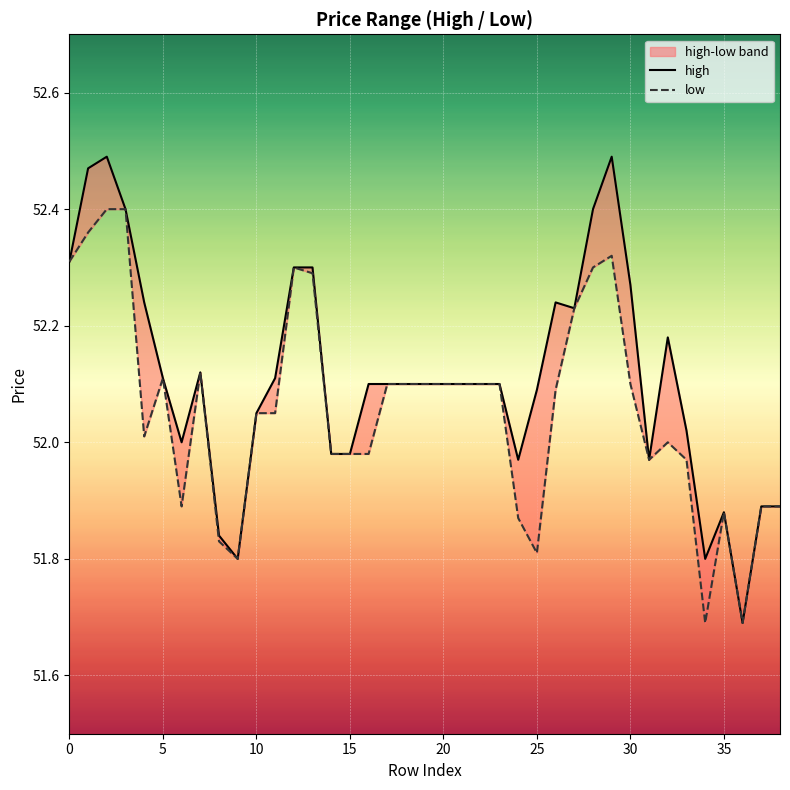

Which has a higher value, 26 or 12?

12